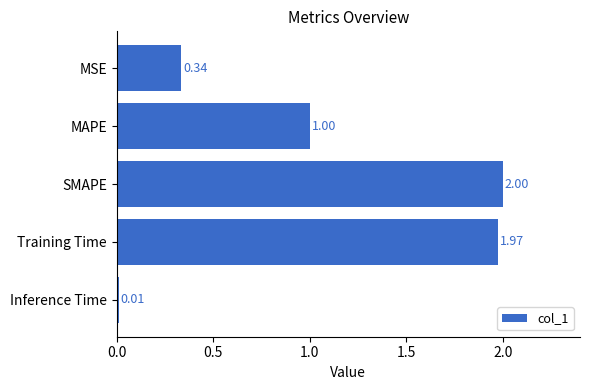

Are the bars horizontal?

Yes